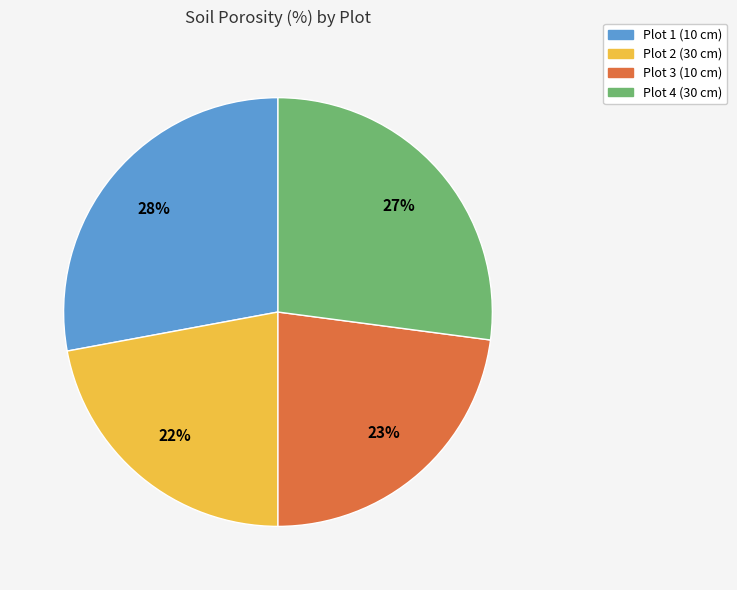

How many slices are in this pie chart?

4